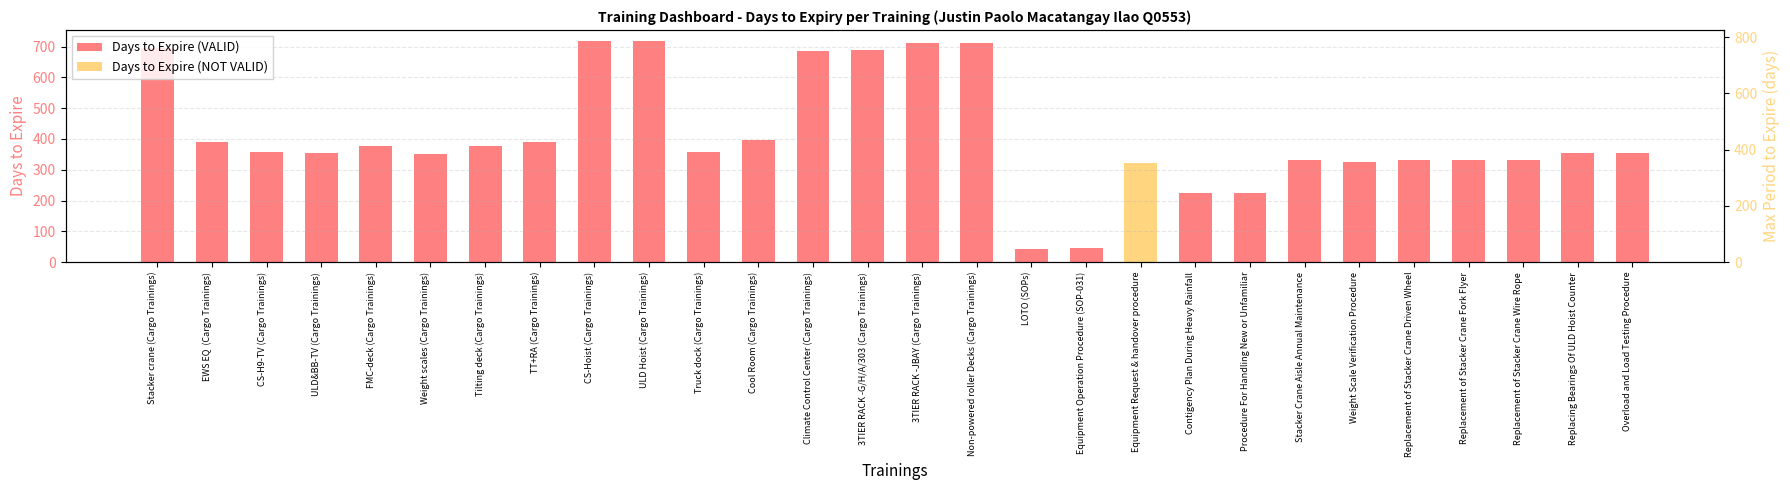

What is the spread (max minus min) of values at Equipment Operation Procedure (SOP-031)?

47